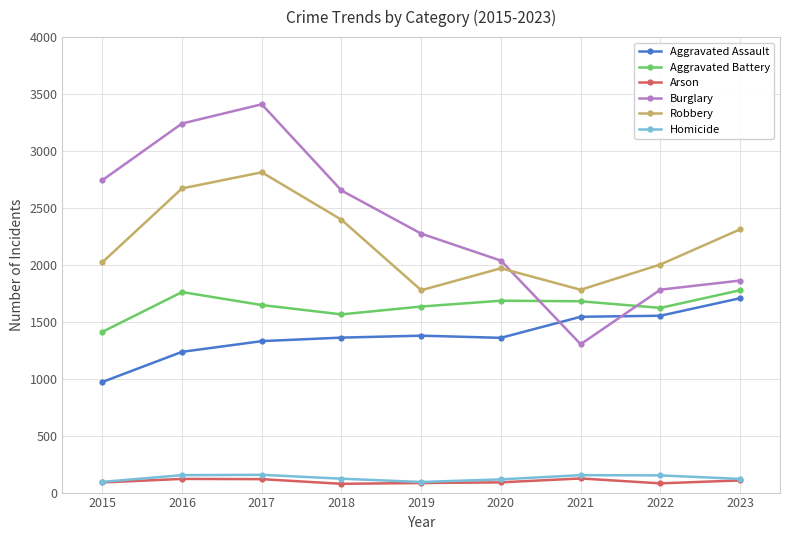

Which series has the largest total across all categories?

Burglary